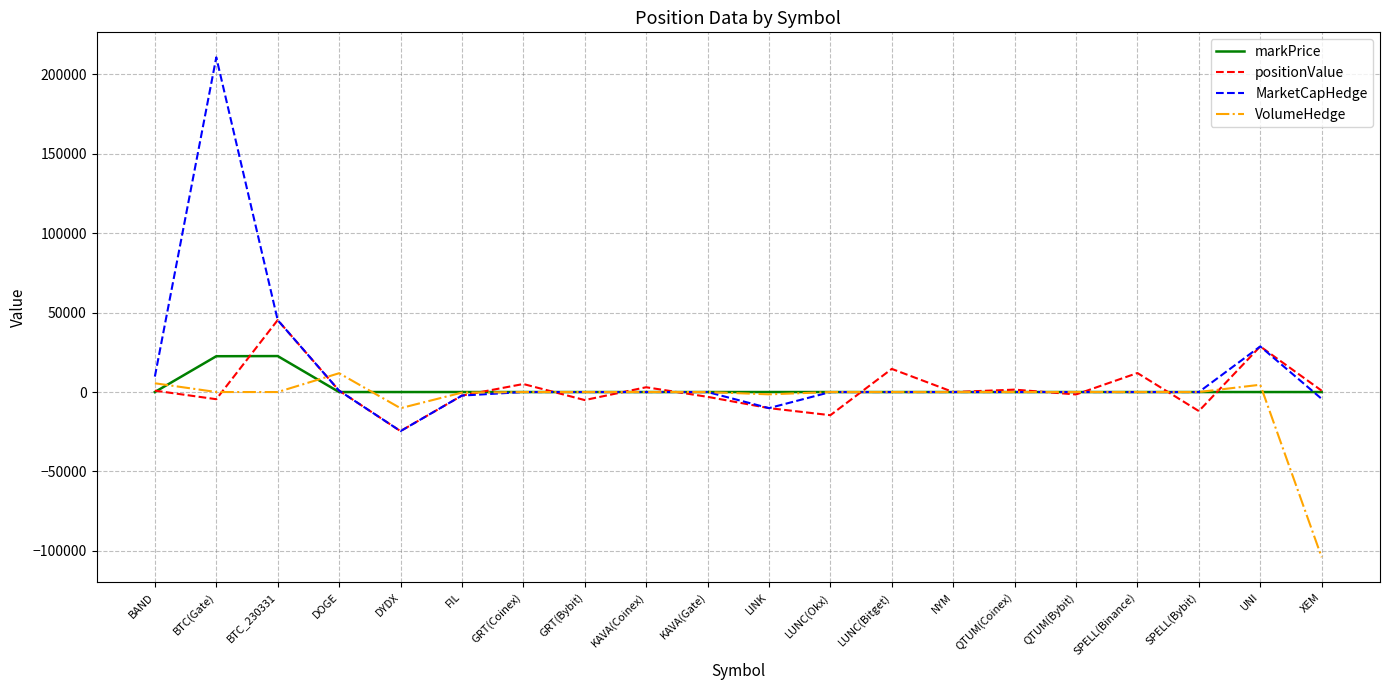

Which category has the lowest value in the VolumeHedge series?

XEM